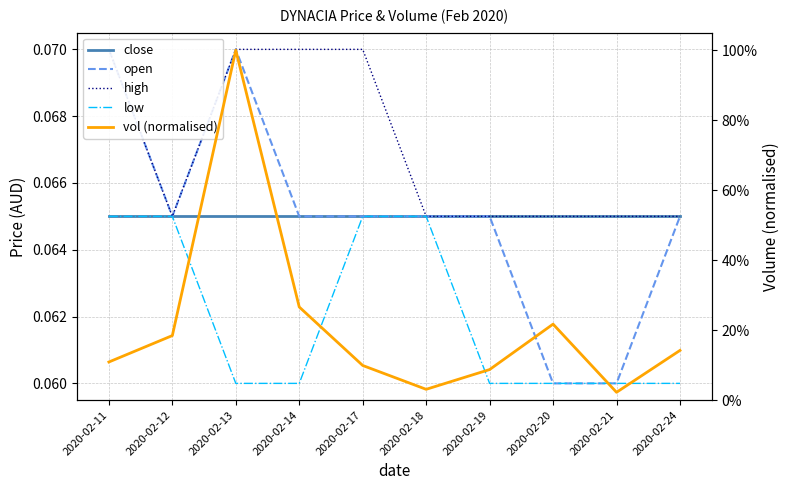

Rank the series at 2020-02-12 from lowest to highest value.

close, open, high, low, vol (normalised)